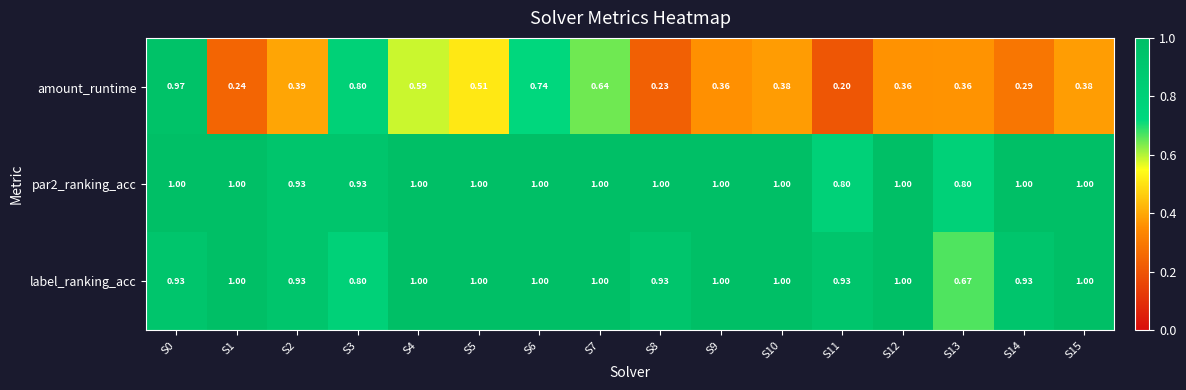

Which series has the largest range (max minus min)?

amount_runtime